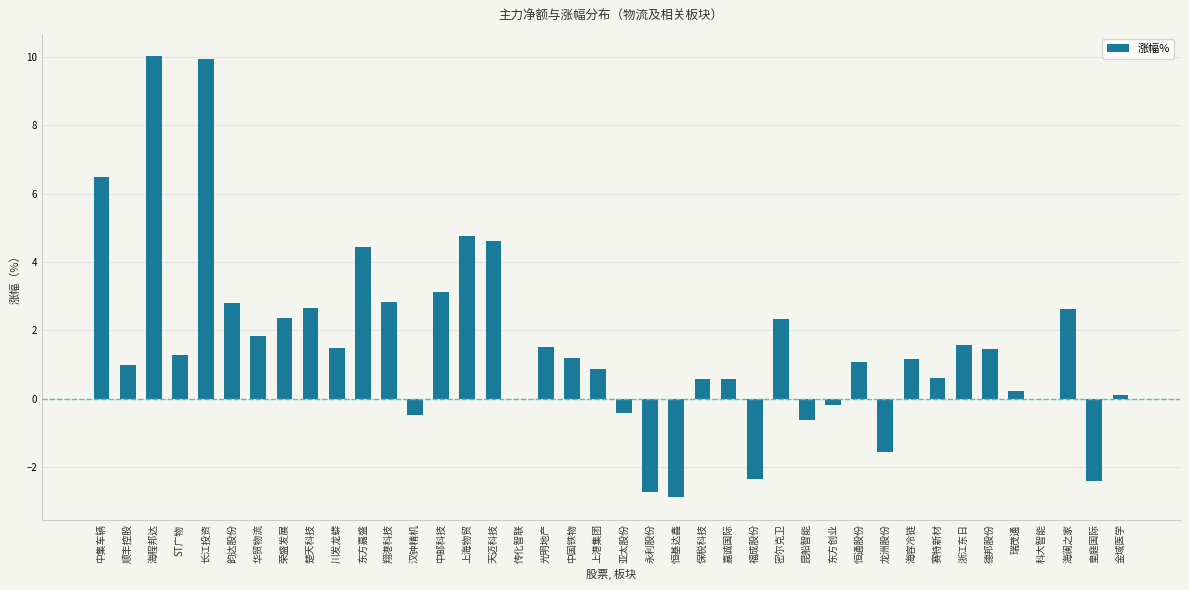

Read the value at 中集车辆.

6.5